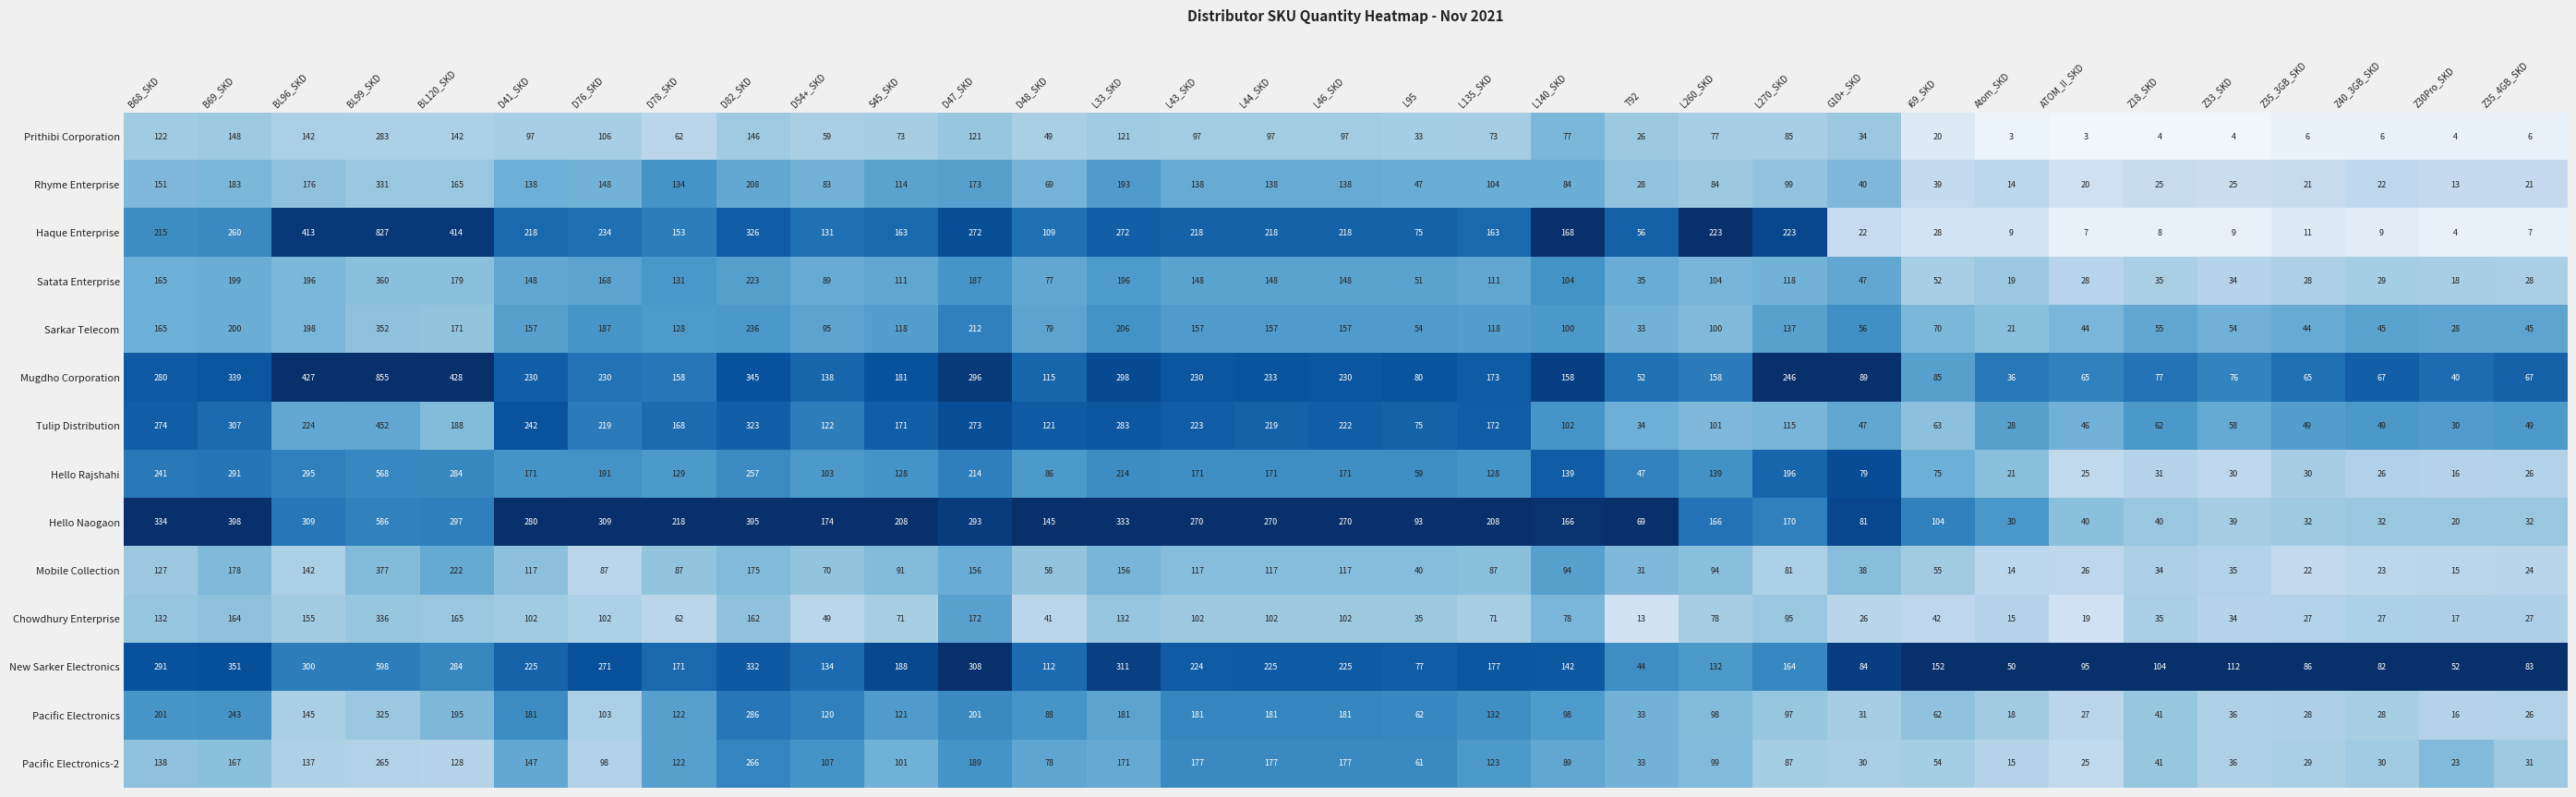

Is the value of Hello Naogaon at D41_SKD greater than the value of New Sarker Electronics at BL99_SKD?

No